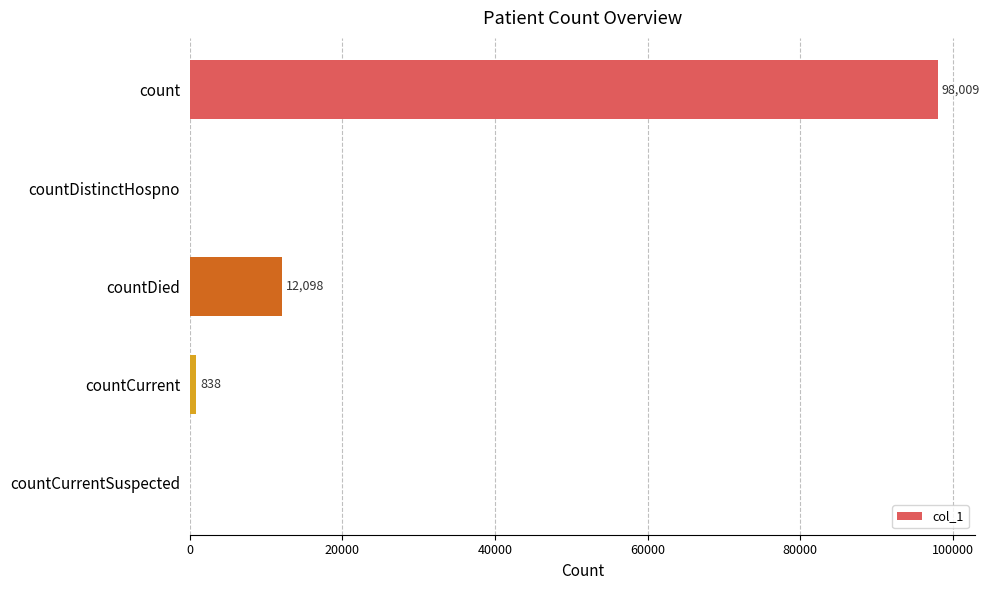

The chart shows a value of 0 at countDistinctHospno. True or false?

True